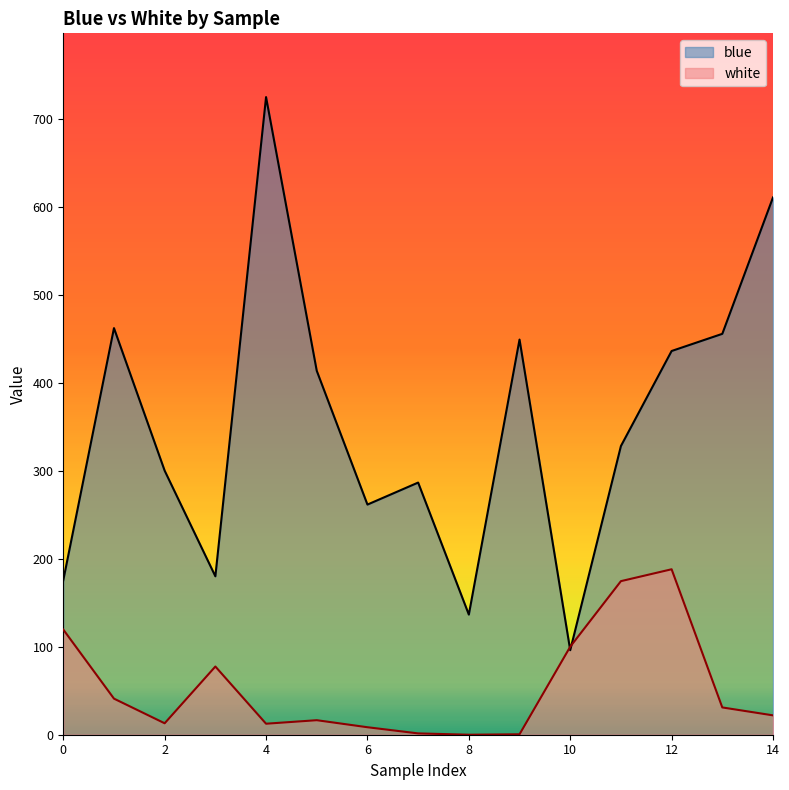

Between 1 and 4, which series saw the biggest shift?

blue